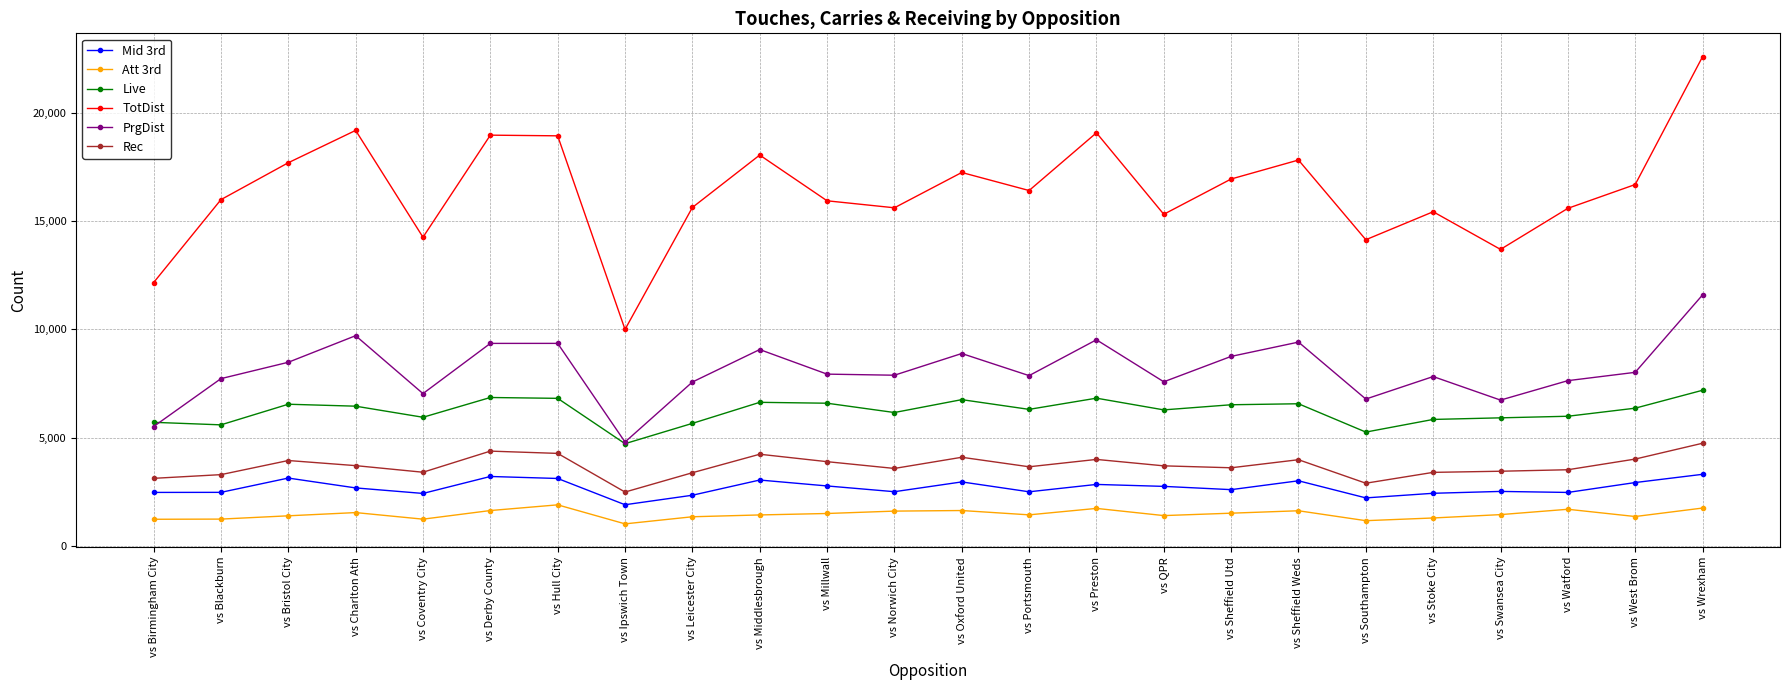

Read the Rec value at vs Coventry City.

3407